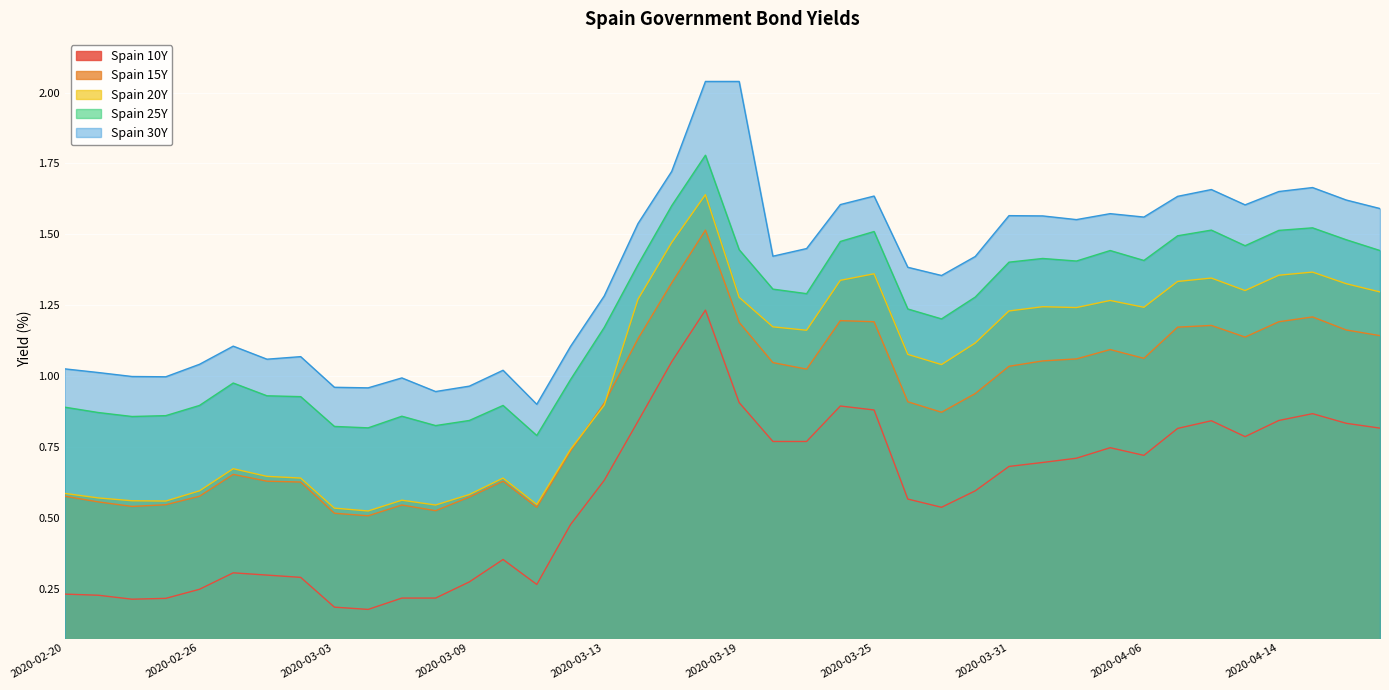

Rank the categories by Spain 20Y value from highest to lowest.

2020-03-18, 2020-03-17, 2020-04-15, 2020-03-25, 2020-04-14, 2020-04-08, 2020-03-24, 2020-04-07, 2020-04-16, 2020-04-09, 2020-04-17, 2020-03-19, 2020-03-16, 2020-04-03, 2020-04-01, 2020-04-06, 2020-04-02, 2020-03-31, 2020-03-20, 2020-03-23, 2020-03-30, 2020-03-26, 2020-03-27, 2020-03-13, 2020-03-12, 2020-02-27, 2020-02-28, 2020-03-02, 2020-03-10, 2020-02-26, 2020-02-20, 2020-03-09, 2020-02-21, 2020-03-05, 2020-02-24, 2020-02-25, 2020-03-11, 2020-03-06, 2020-03-03, 2020-03-04